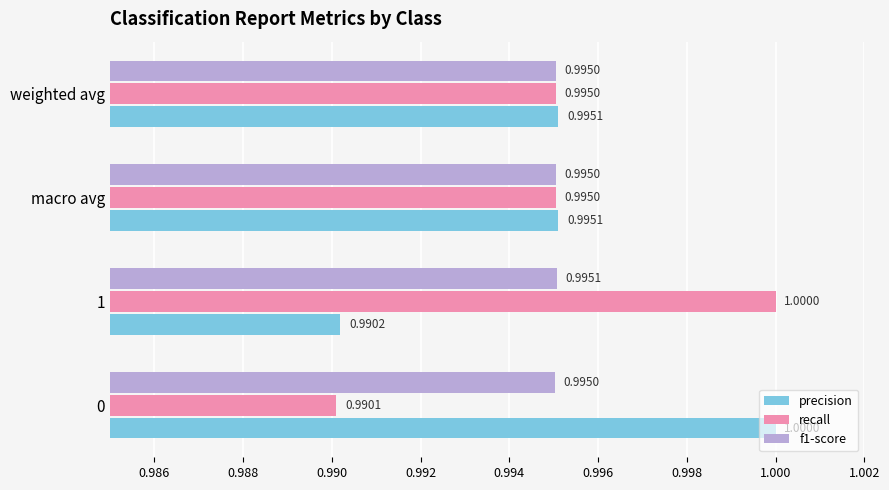

What are all the series names shown in the legend?

precision, recall, f1-score